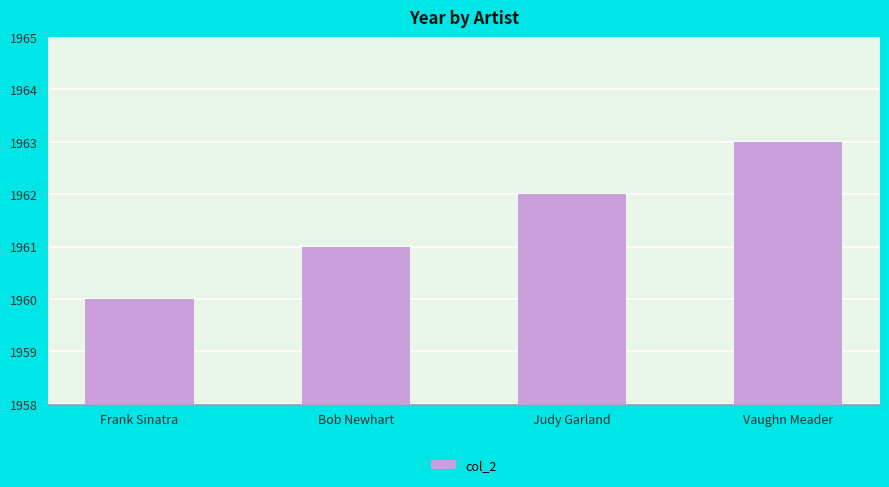

Rank the categories by value from lowest to highest.

Frank Sinatra, Bob Newhart, Judy Garland, Vaughn Meader